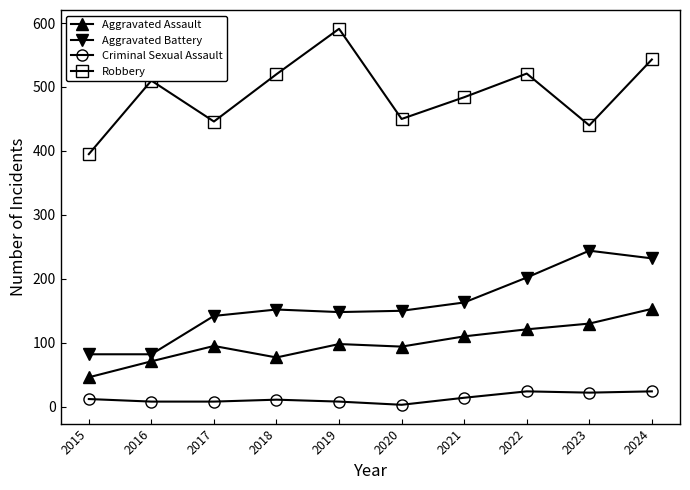

Between 2015 and 2016, which series saw the biggest shift?

Robbery